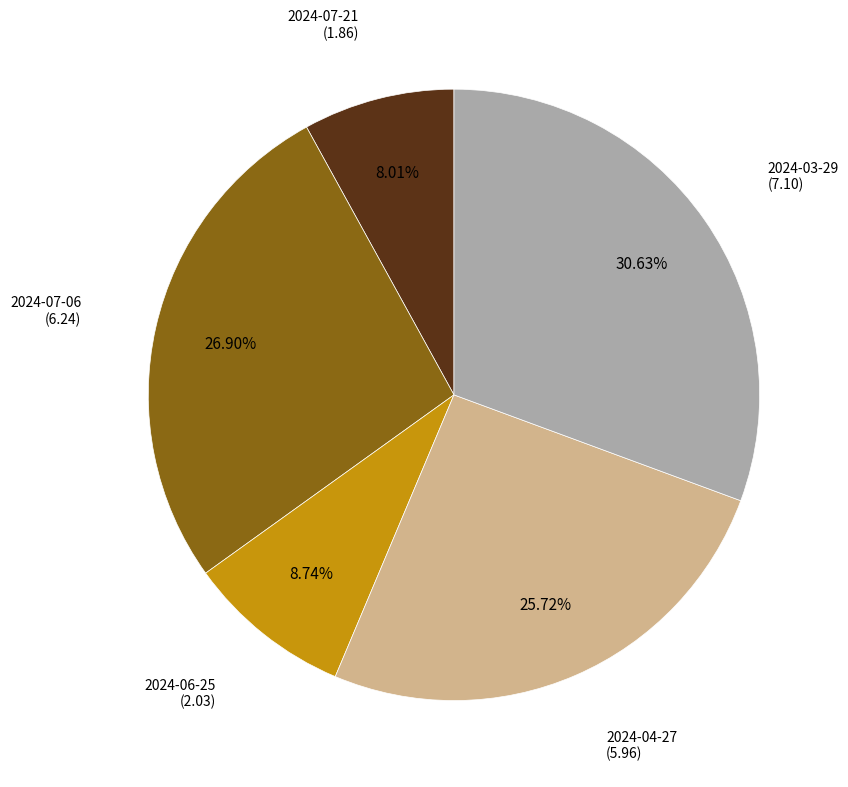

How many segments does this pie chart have?

5